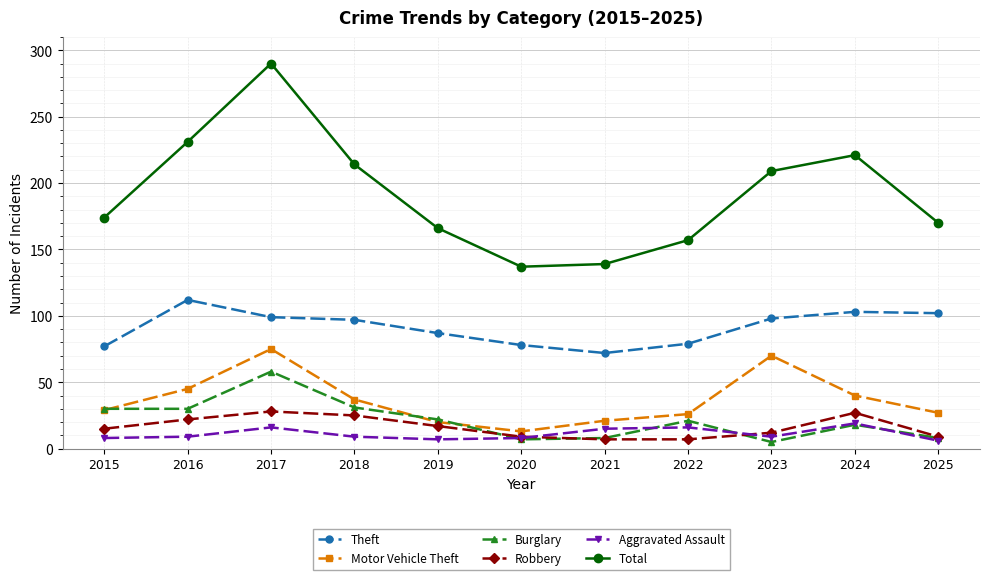

What is the value of the Theft point at the 1st from the left?

77